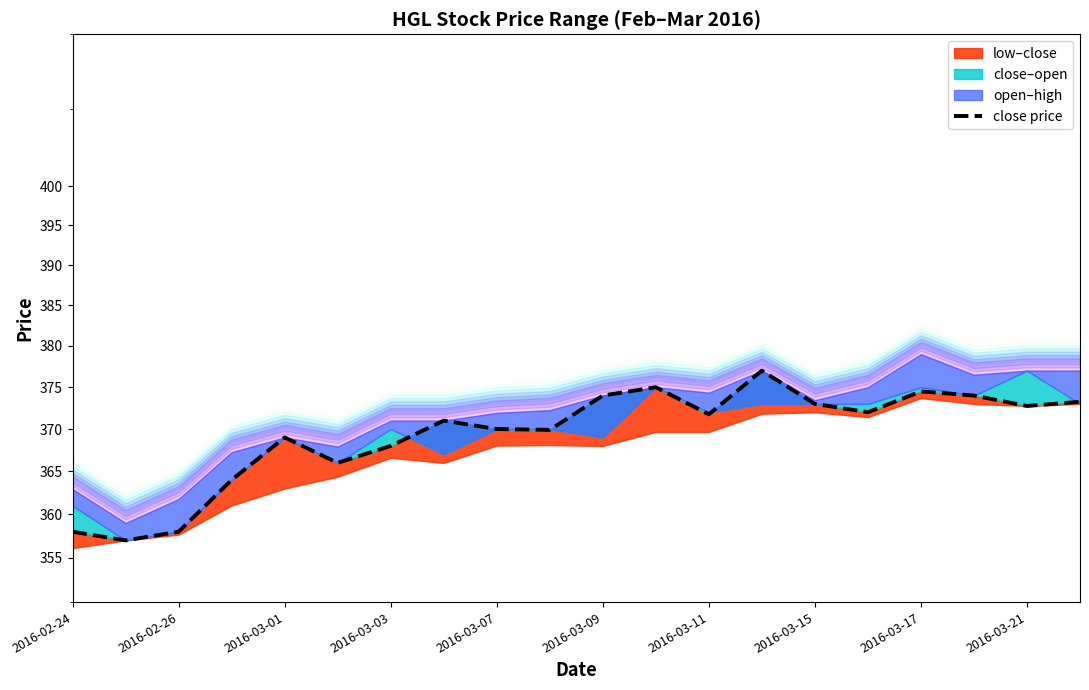

The chart shows a value of 613.5 at 2016-03-15. True or false?

False